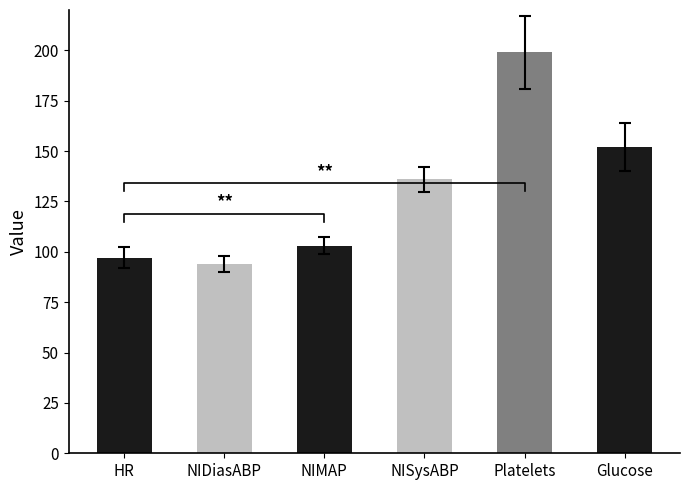

Is it true that the value at NISysABP is 136?

True